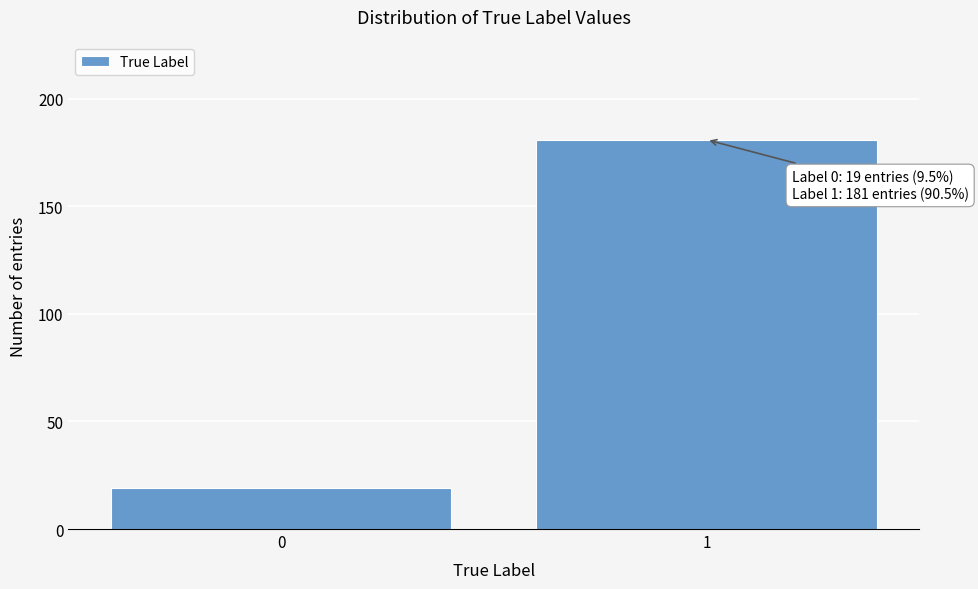

Reading left to right, extract all data points from this chart.

0=19	1=181